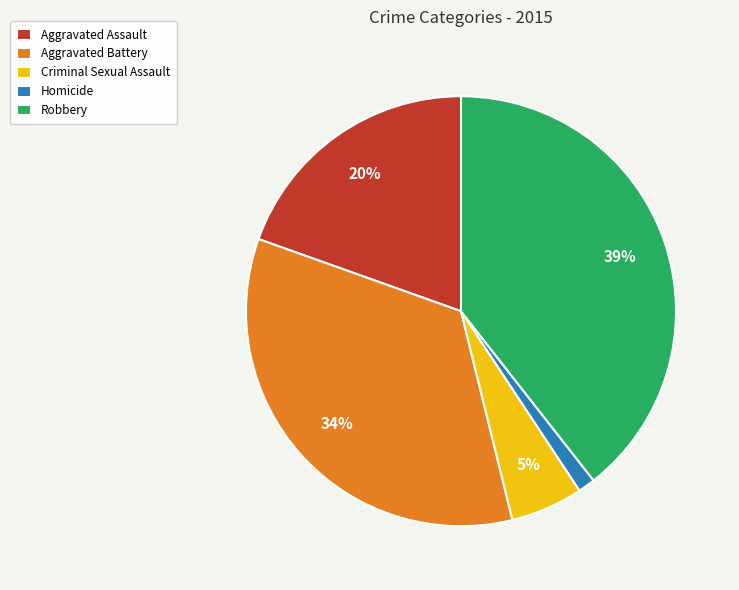

Which slice is the largest?

Robbery